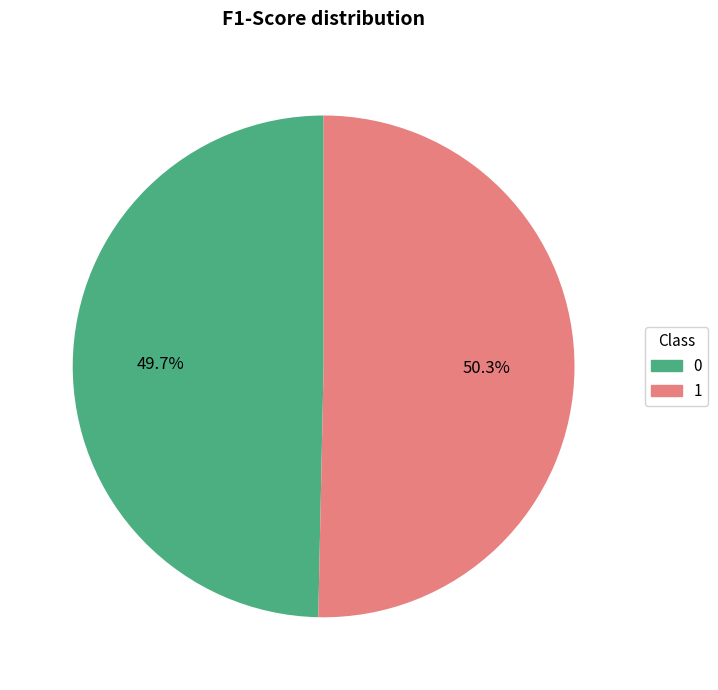

The 1 slice represents 43% of the pie. True or false?

False